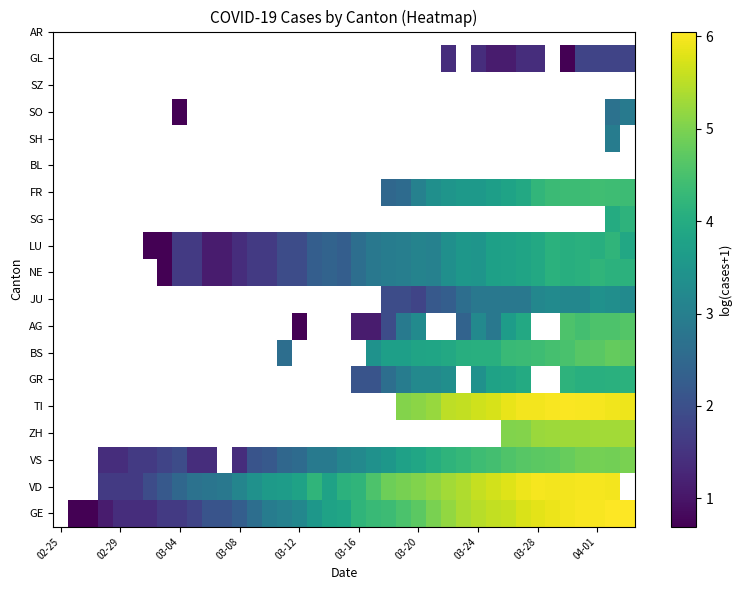

What is the greatest value displayed?

6.1